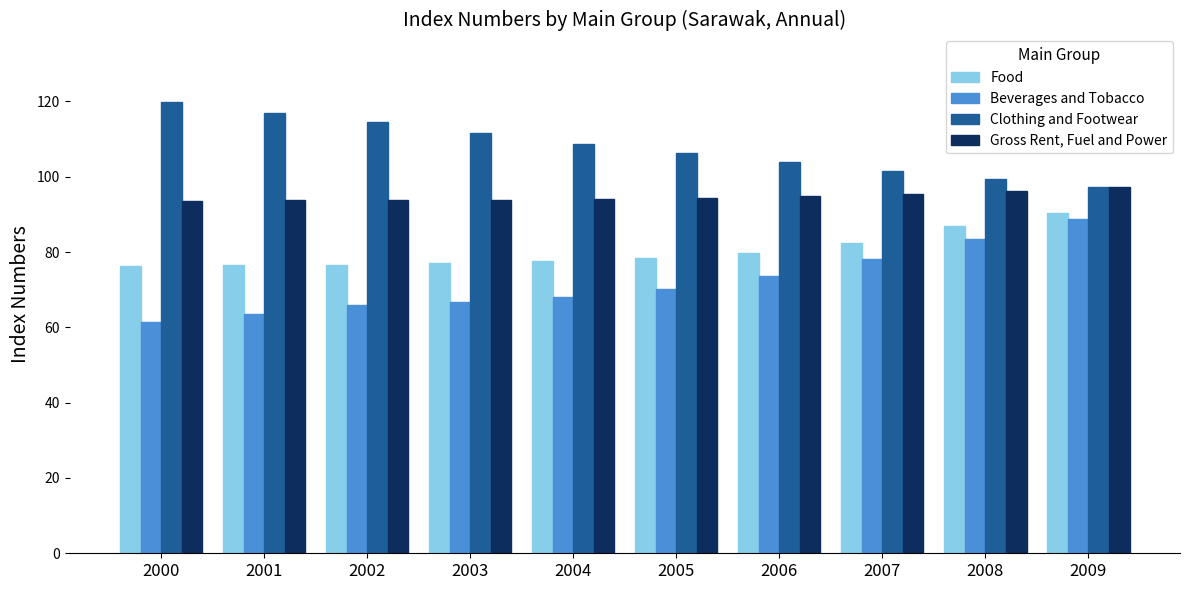

What is the value of the Food bar at the 1st from the left?

76.2